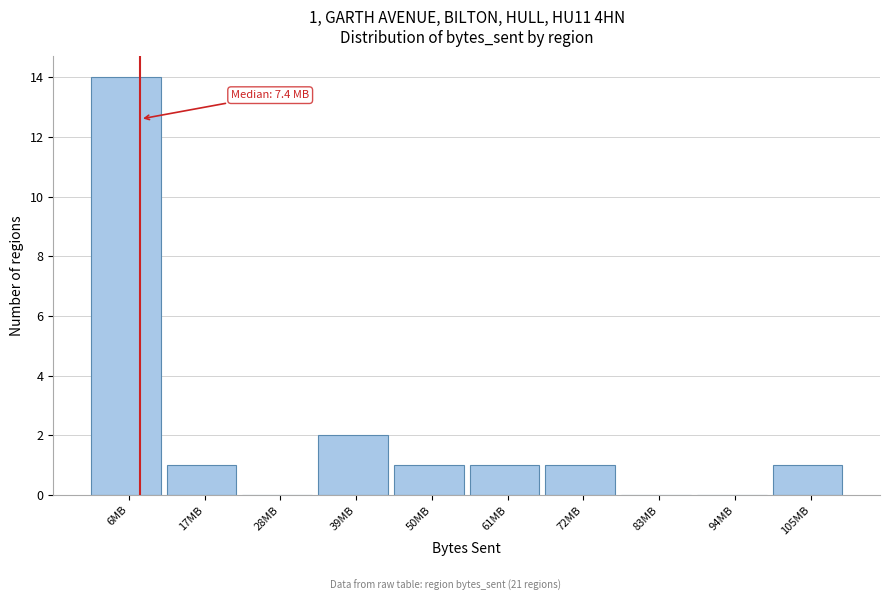

Reading right to left, transcribe all the data shown in this chart.

105MB=1	94MB=0	83MB=0	72MB=1	61MB=1	50MB=1	39MB=2	28MB=0	17MB=1	6MB=14